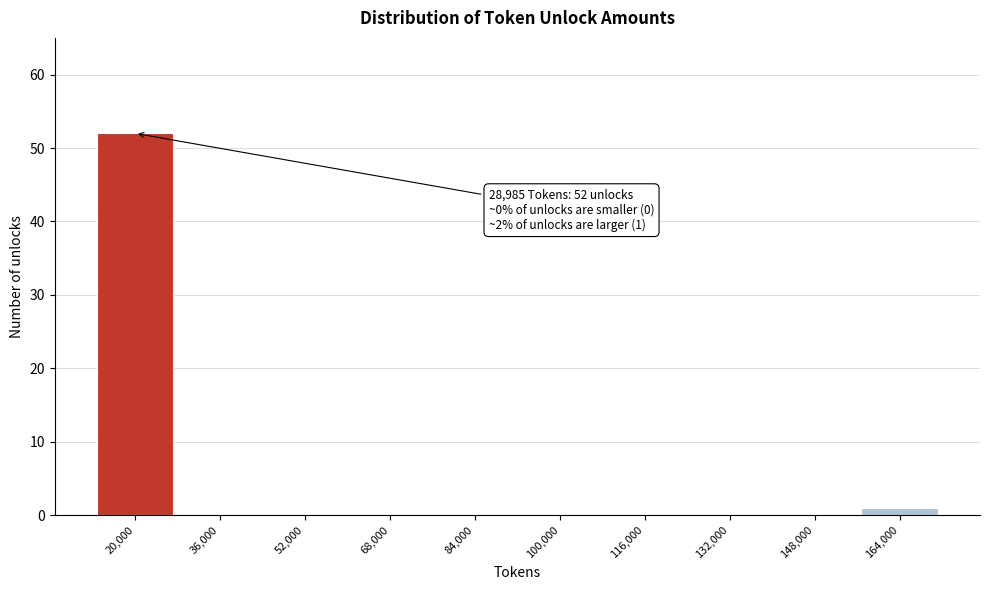

Reading right to left, extract all data points from this chart.

164,000=1	148,000=0	132,000=0	116,000=0	100,000=0	84,000=0	68,000=0	52,000=0	36,000=0	20,000=52